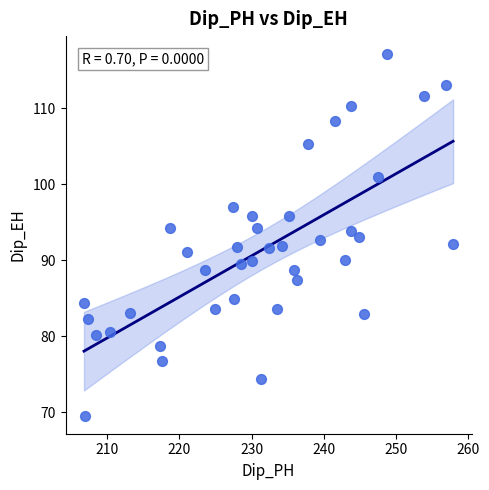

What is the range of X values (max minus min)?

51.1